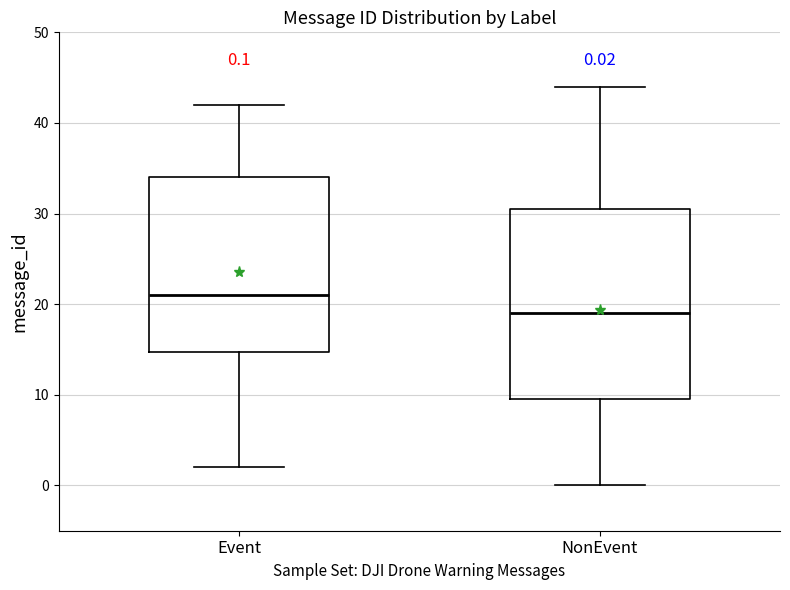

Which box's median line is the highest?

Event